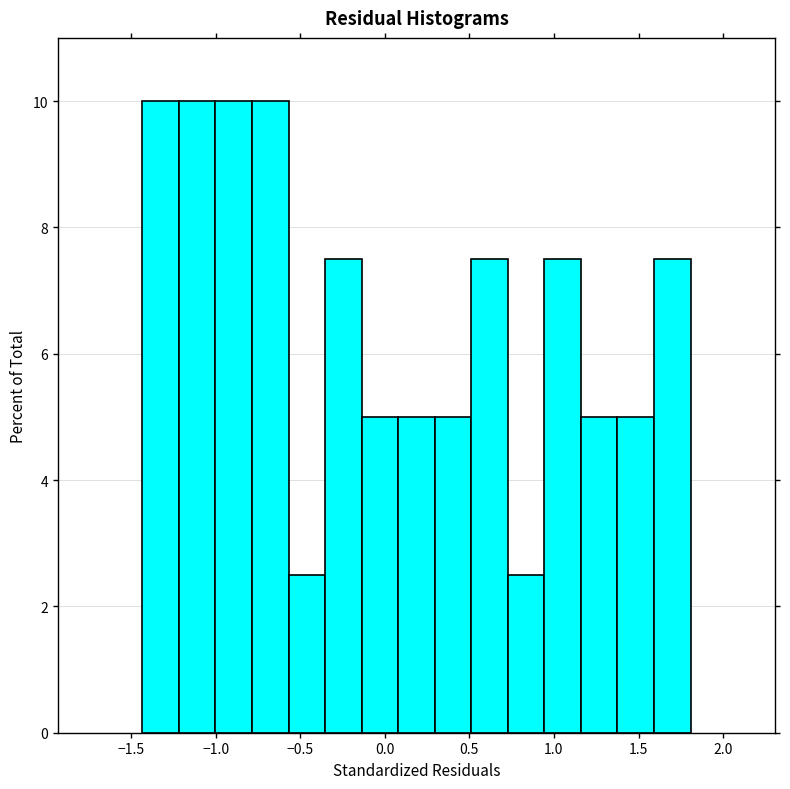

Reading left to right, transcribe this chart: for each bar, give the range it covers on the x-axis and its height. Neither the bar edges nor the heights are printed on the chart, so give them approximately, as read against the axes.

-1.45 to -1.20: 10.0
-1.20 to -1.00: 10.0
-1.00 to -0.80: 10.0
-0.80 to -0.55: 10.0
-0.55 to -0.35: 2.6
-0.35 to -0.15: 7.6
-0.15 to 0.10: 5.0
0.10 to 0.30: 5.0
0.30 to 0.50: 5.0
0.50 to 0.75: 7.6
0.75 to 0.95: 2.6
0.95 to 1.15: 7.6
1.15 to 1.40: 5.0
1.40 to 1.60: 5.0
1.60 to 1.80: 7.6